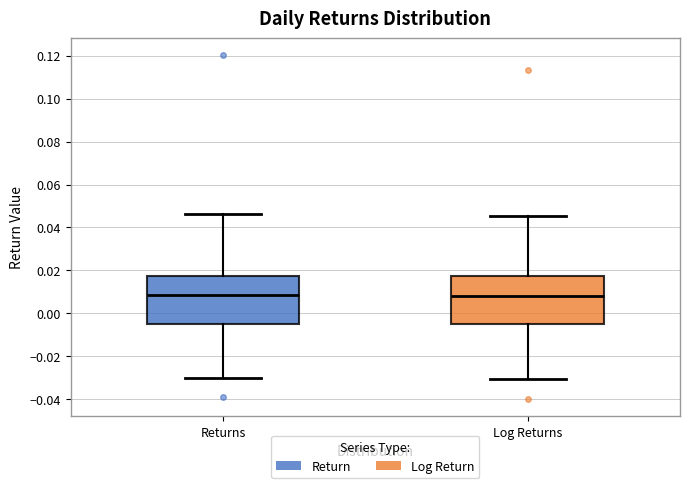

Where does the upper whisker of the box for Log Returns end on the y-axis? The values are not printed on the chart, so give them approximately, as read against the axis.

0.046